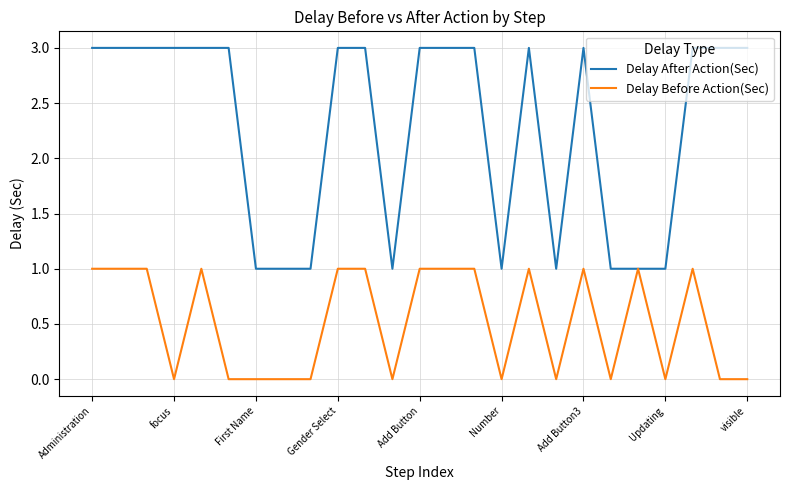

What is the average value of the Delay Before Action(Sec) series?

1